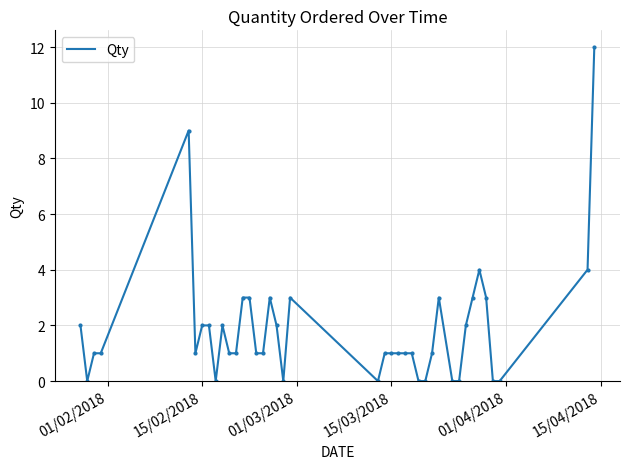

What is the maximum value shown in the chart?

12